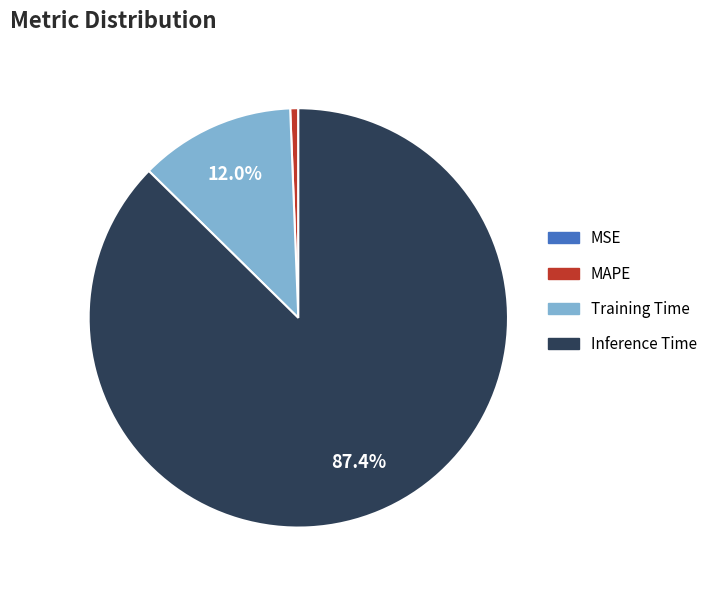

What is the majority slice?

Inference Time